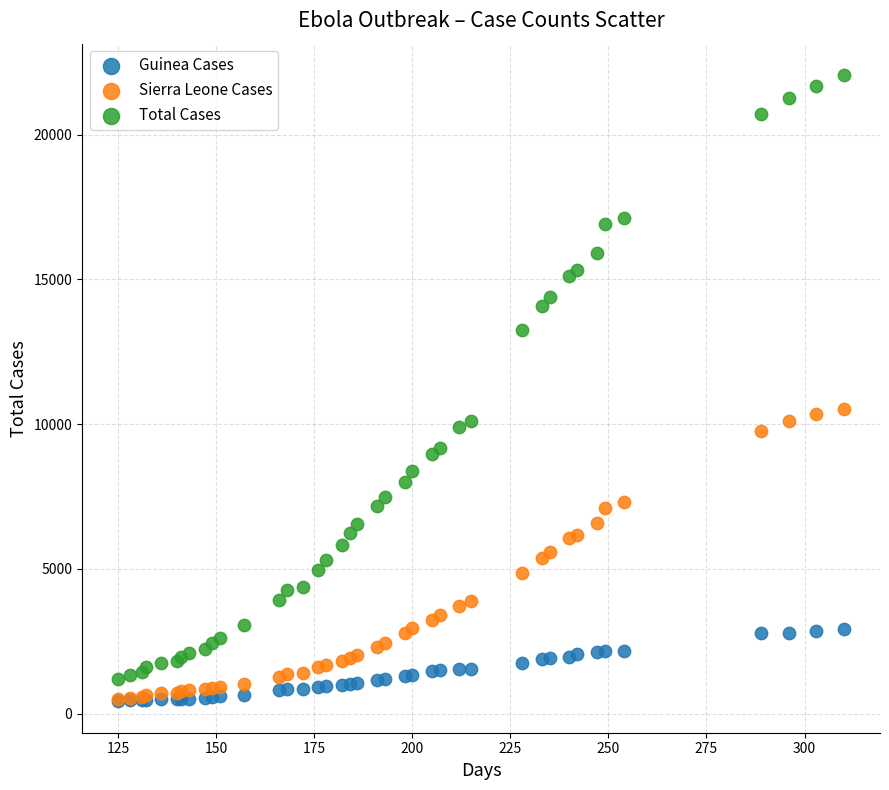

What are all the series names shown in the legend?

Guinea Cases, Sierra Leone Cases, Total Cases